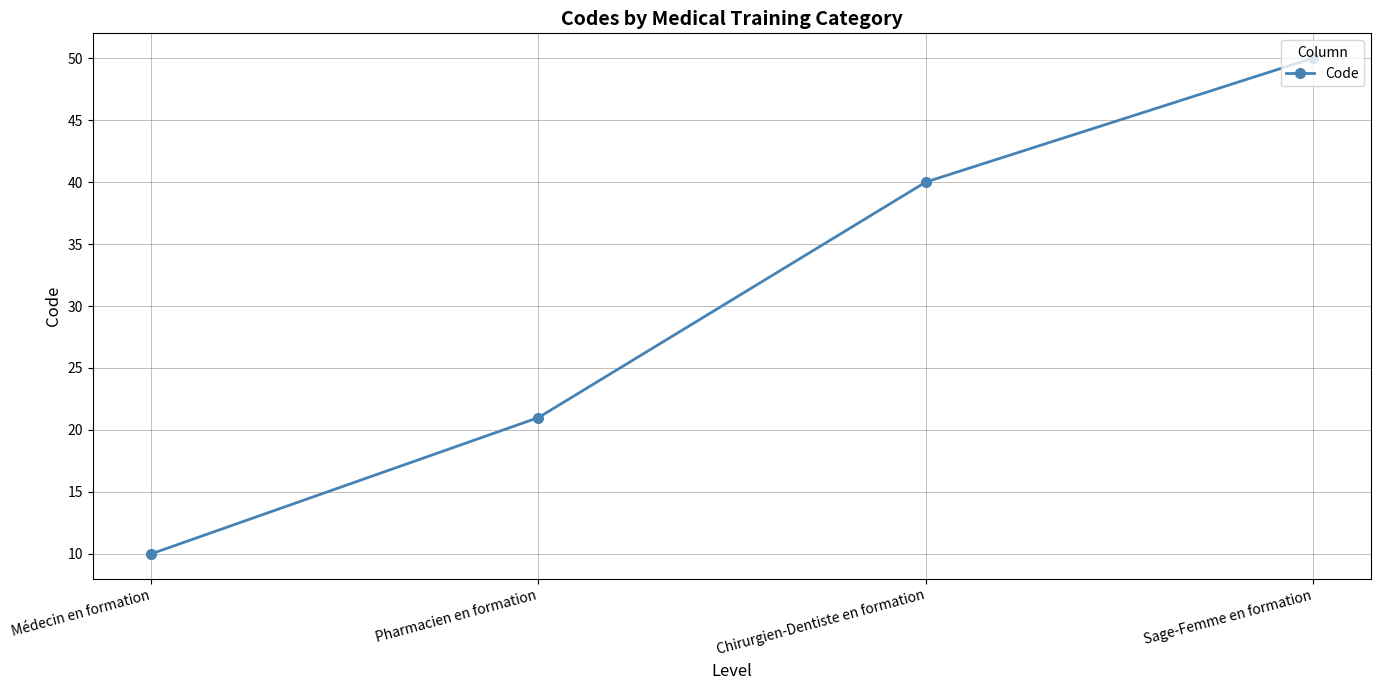

List the labels in order of value, smallest first.

Médecin en formation, Pharmacien en formation, Chirurgien-Dentiste en formation, Sage-Femme en formation